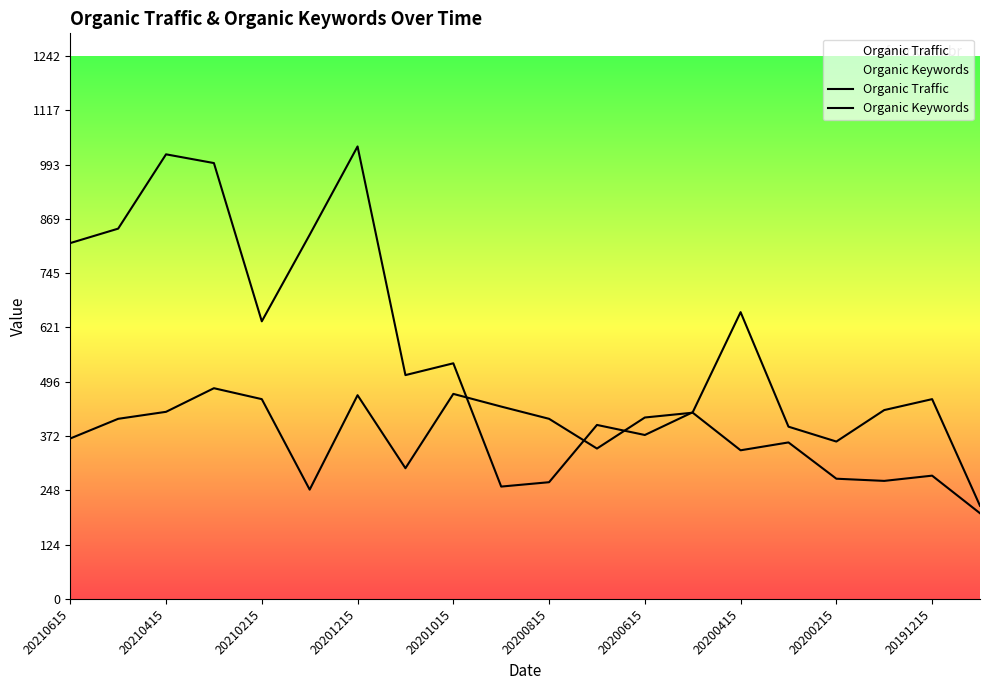

True or false: Organic Keywords has a value of 213 at 19.

True